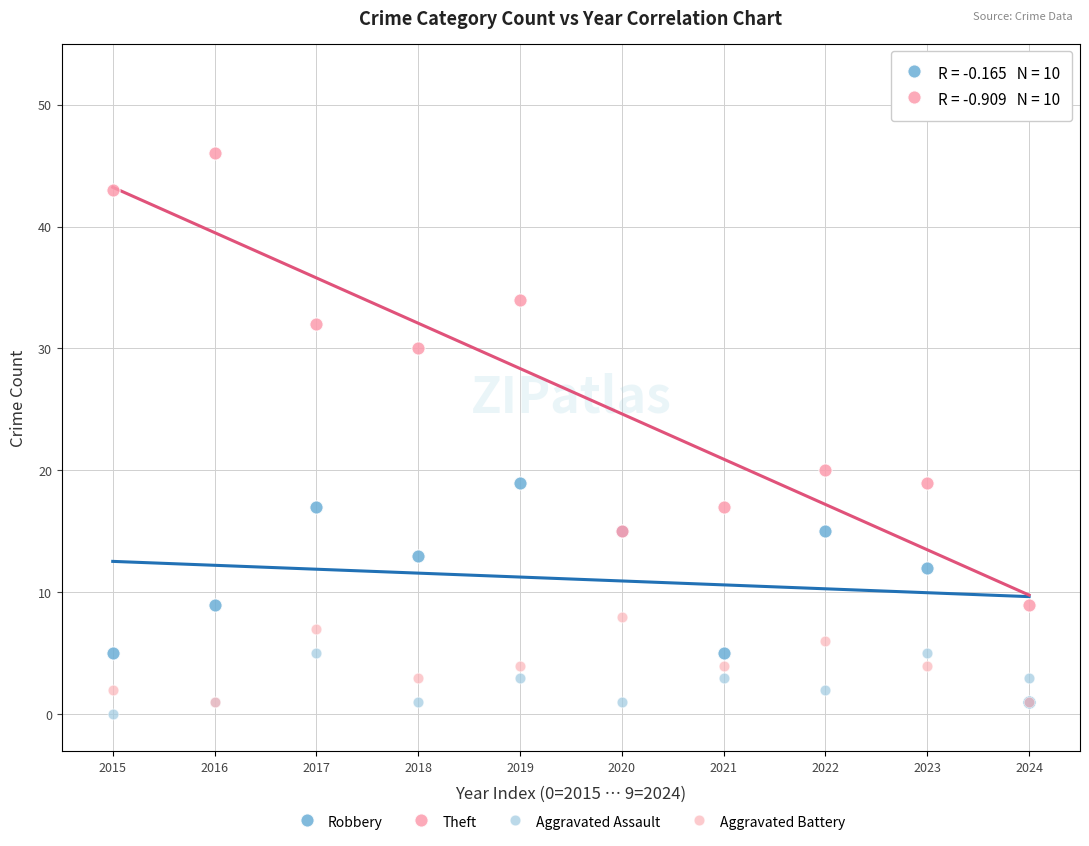

In the Theft series, what Y value is closest to 27?

30